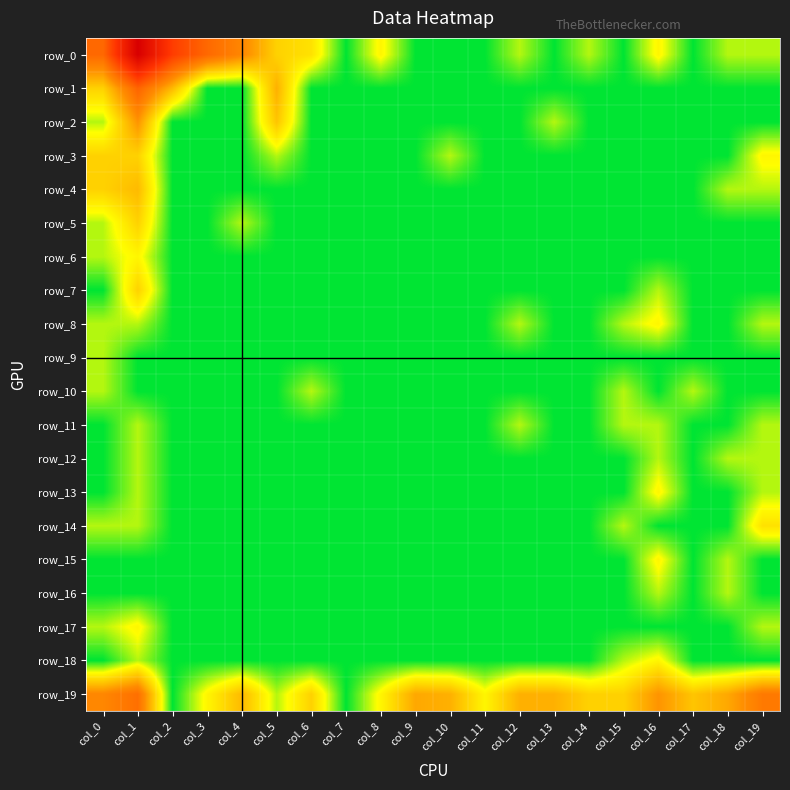

The row_15 series shows -0.4 at col_14. True or false?

False